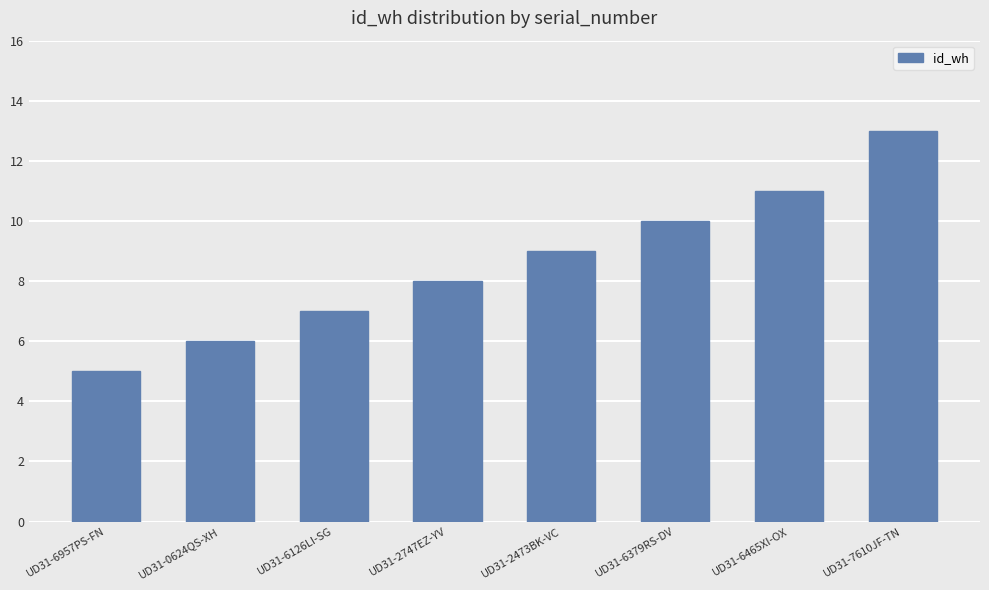

Which category has the highest value across all series?

UD31-7610JF-TN